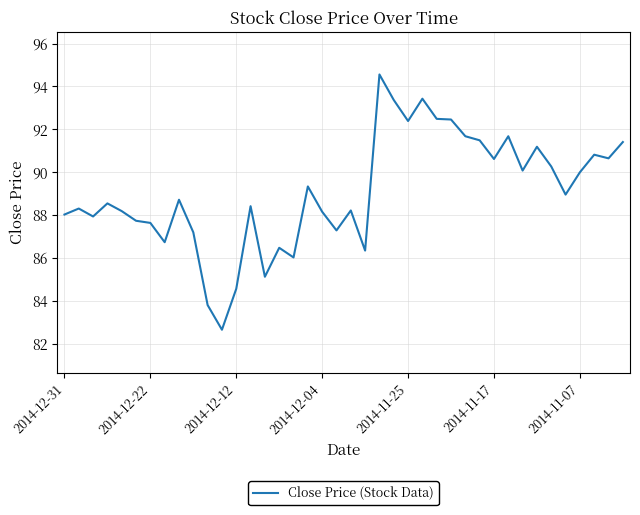

What is the smallest value displayed?

82.7